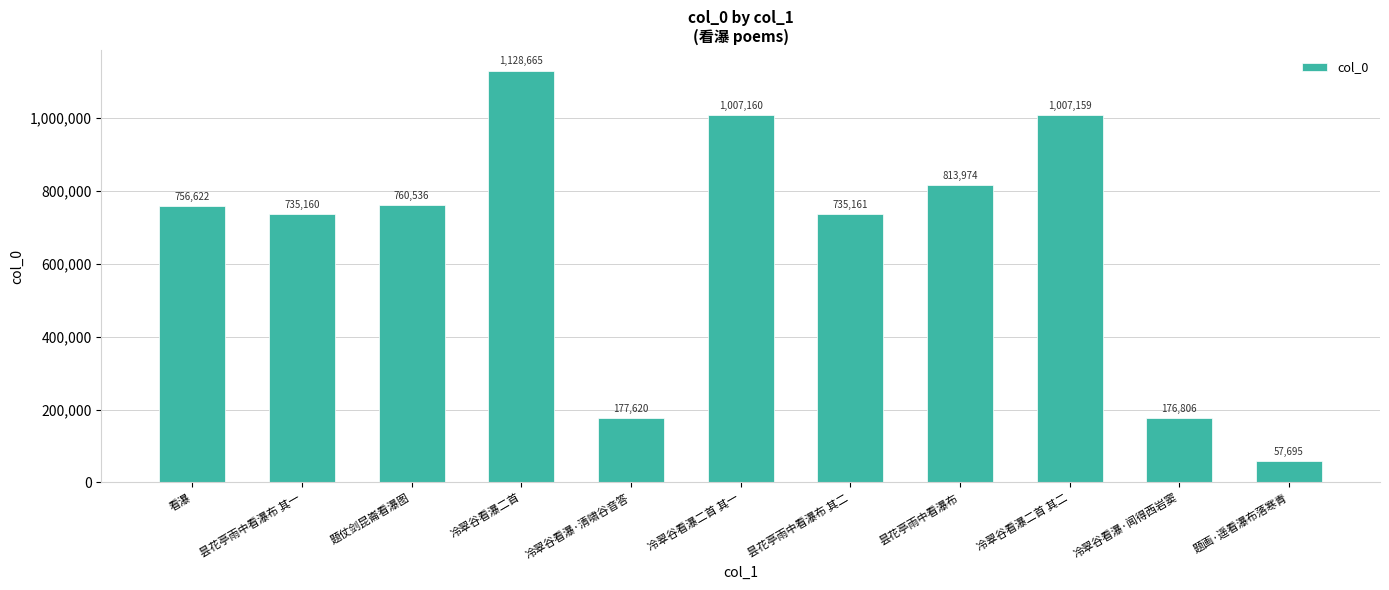

What is the sum of all values?

7356558